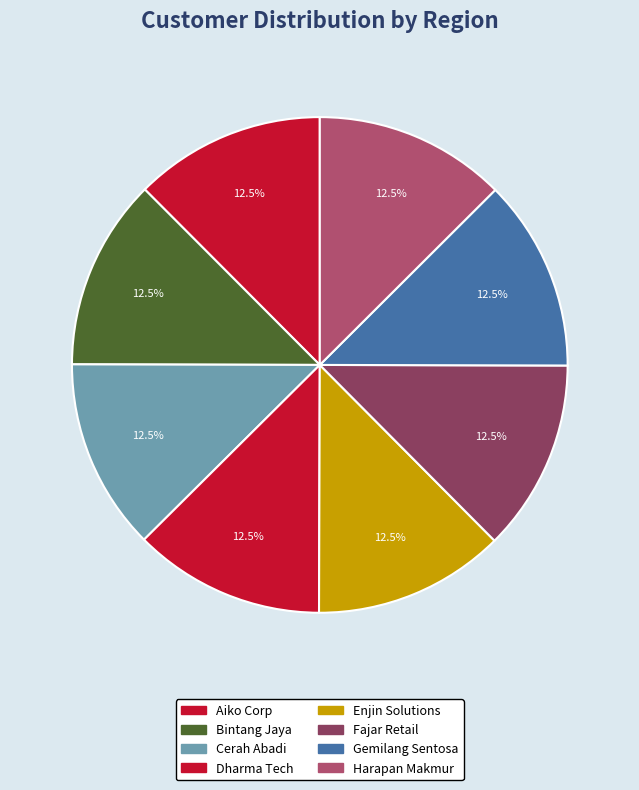

How many segments does this pie chart have?

8